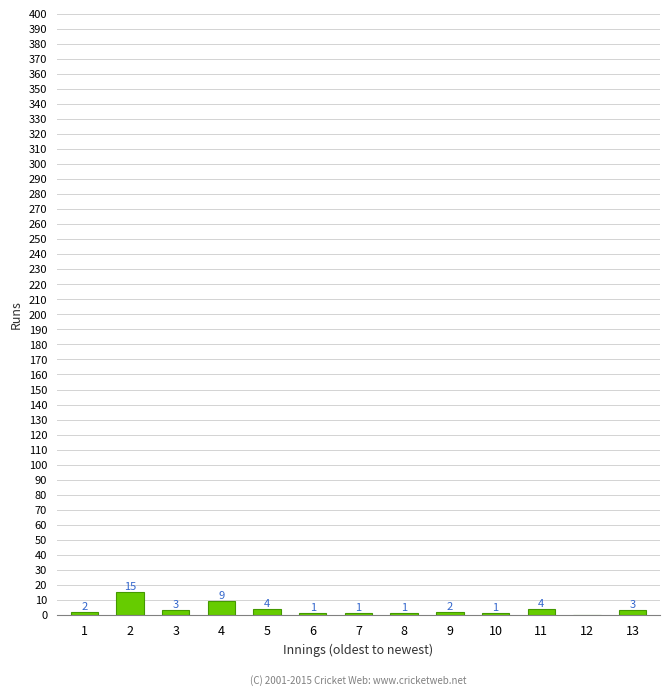

Reading left to right, list all the values displayed in this chart.

1=2	2=15	3=3	4=9	5=4	6=1	7=1	8=1	9=2	10=1	11=4	12=0	13=3